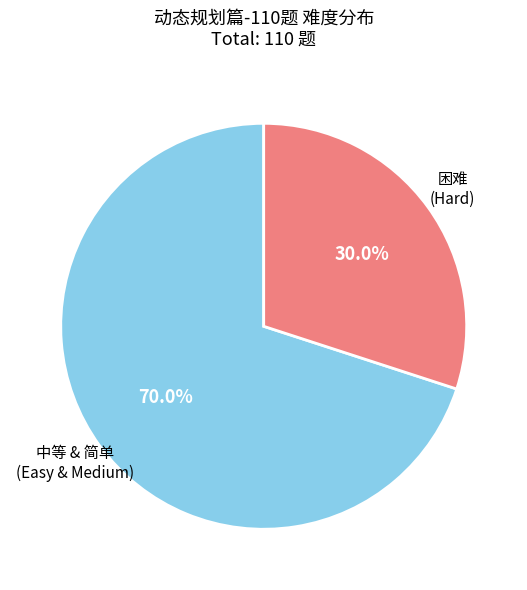

Is there a majority slice in this chart?

Yes